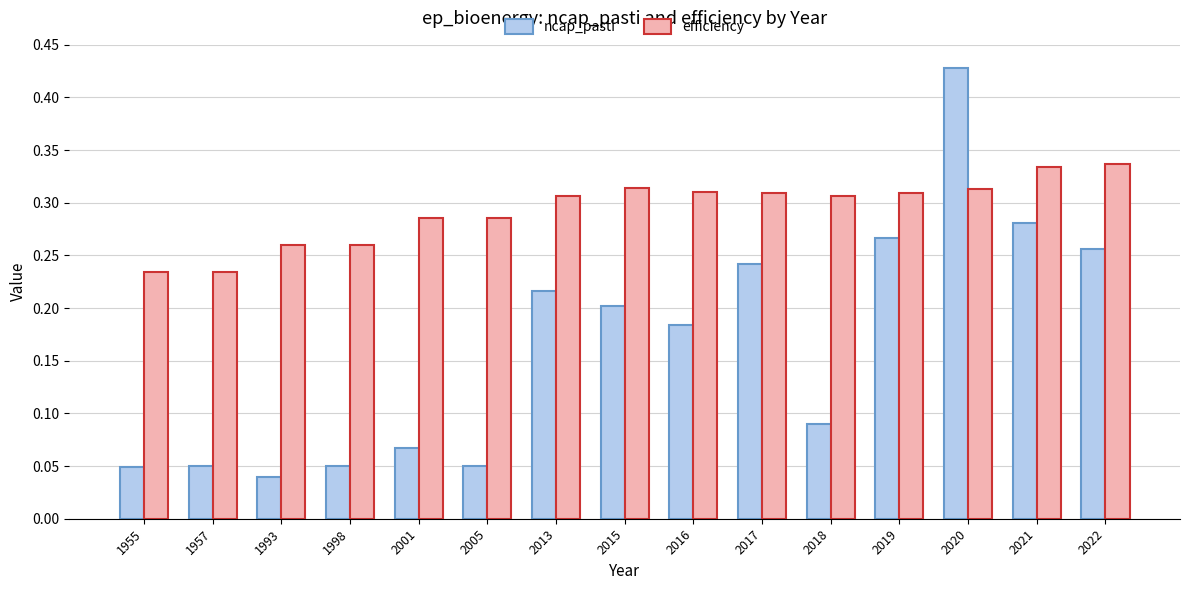

What are all the series names shown in the legend?

ncap_pasti, efficiency